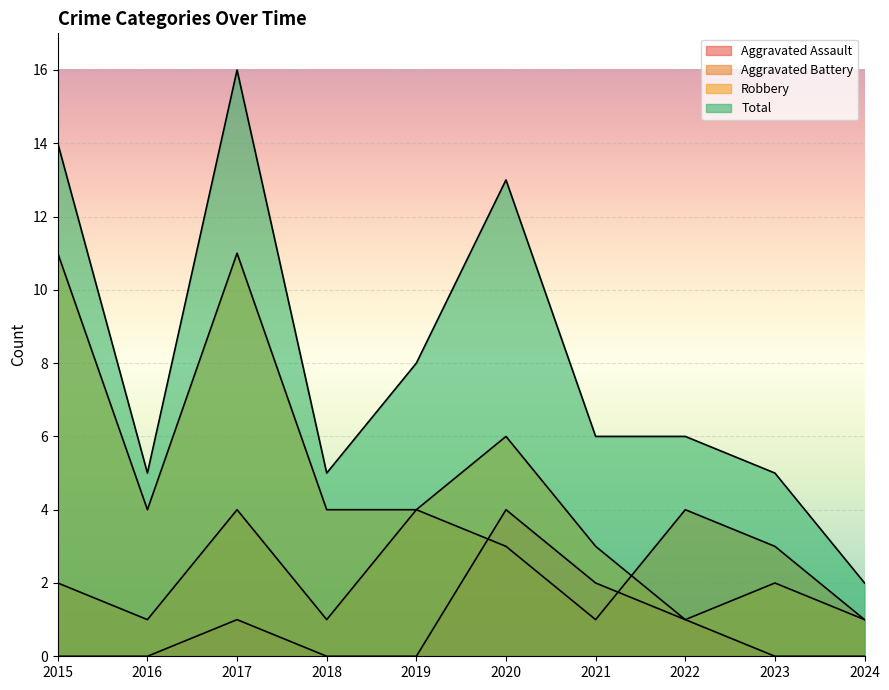

Which has a higher value, 2017 or 2022?

2017